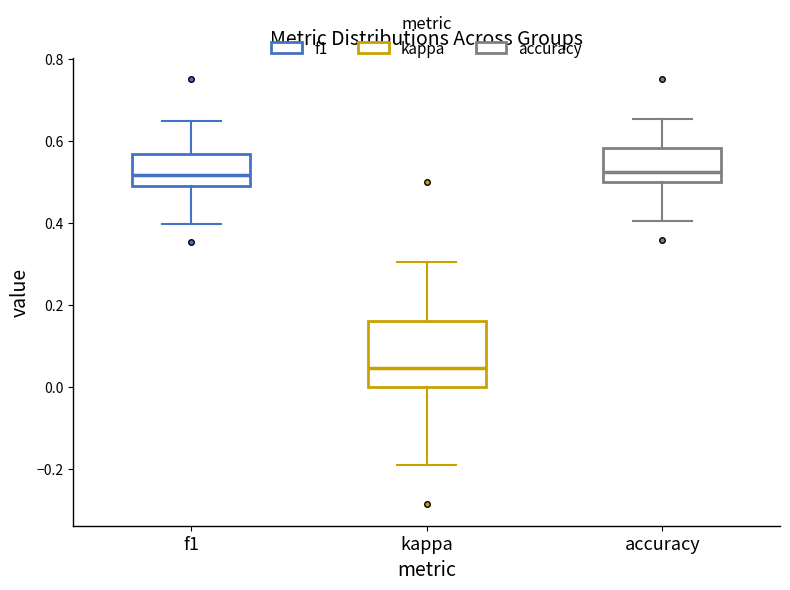

Which box's median line is the lowest?

kappa